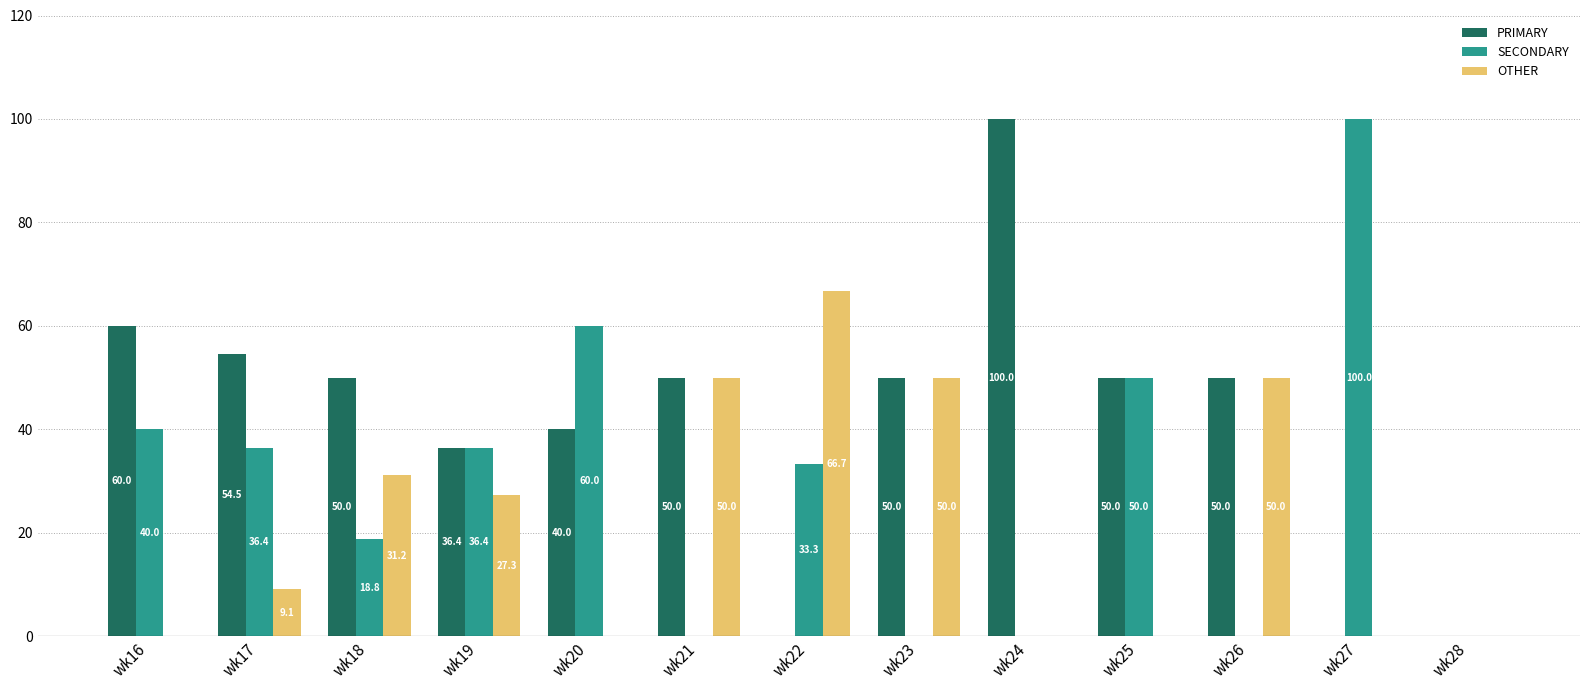

How many data points does each series have?

13